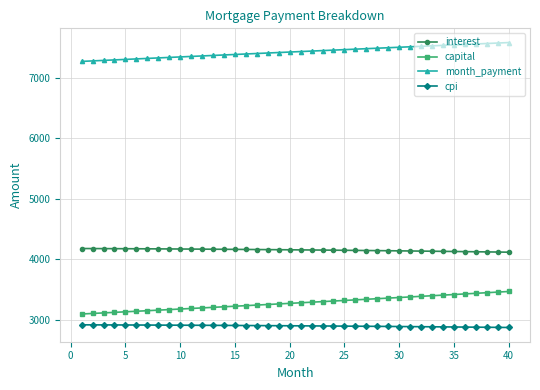

What is the sum of all interest values?

166154.5